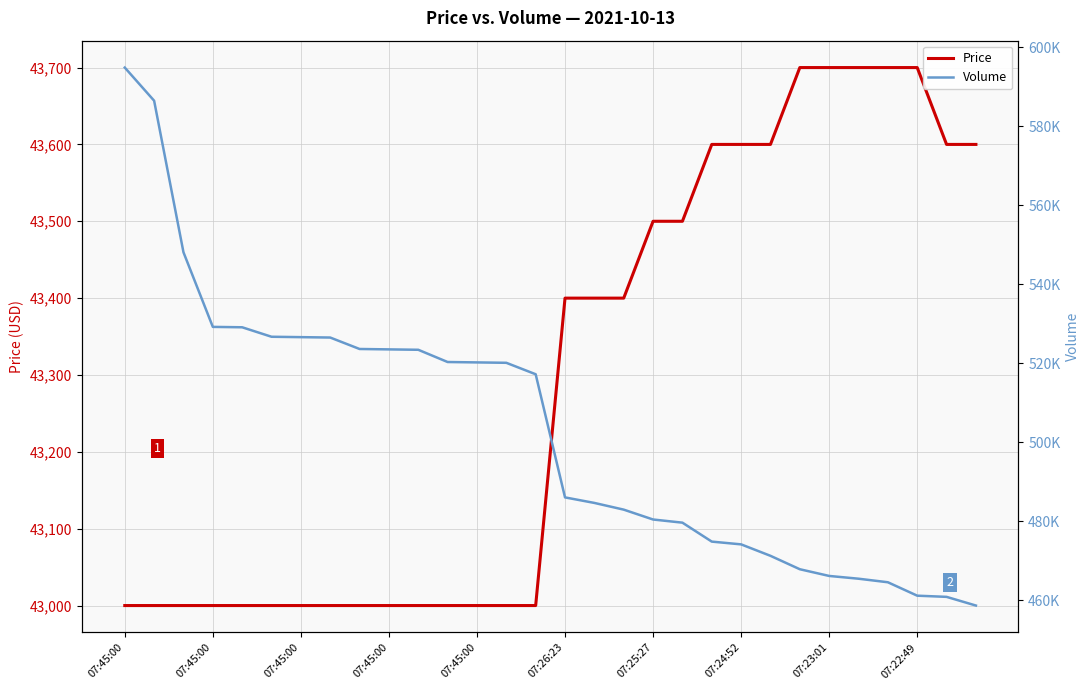

What is the total value across all series at 17?

526300